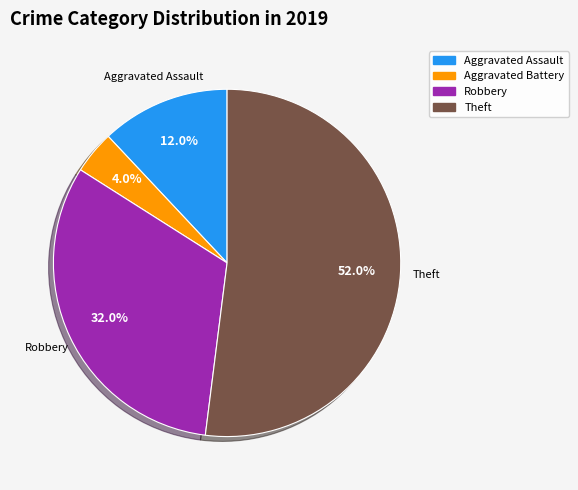

Does any single category account for the majority?

Yes